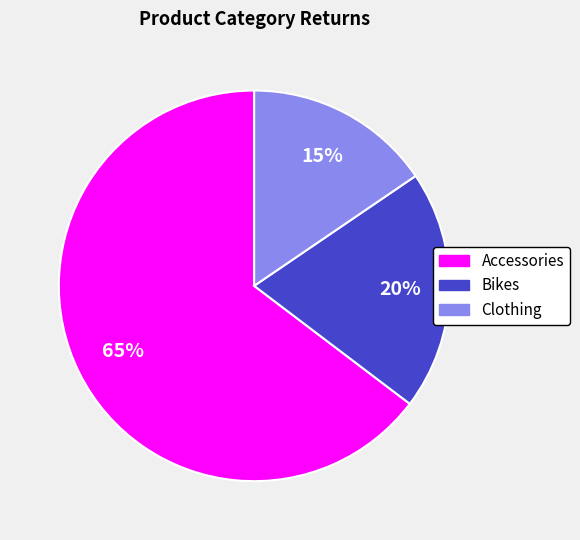

Is it true that Accessories is 54% of the pie?

False